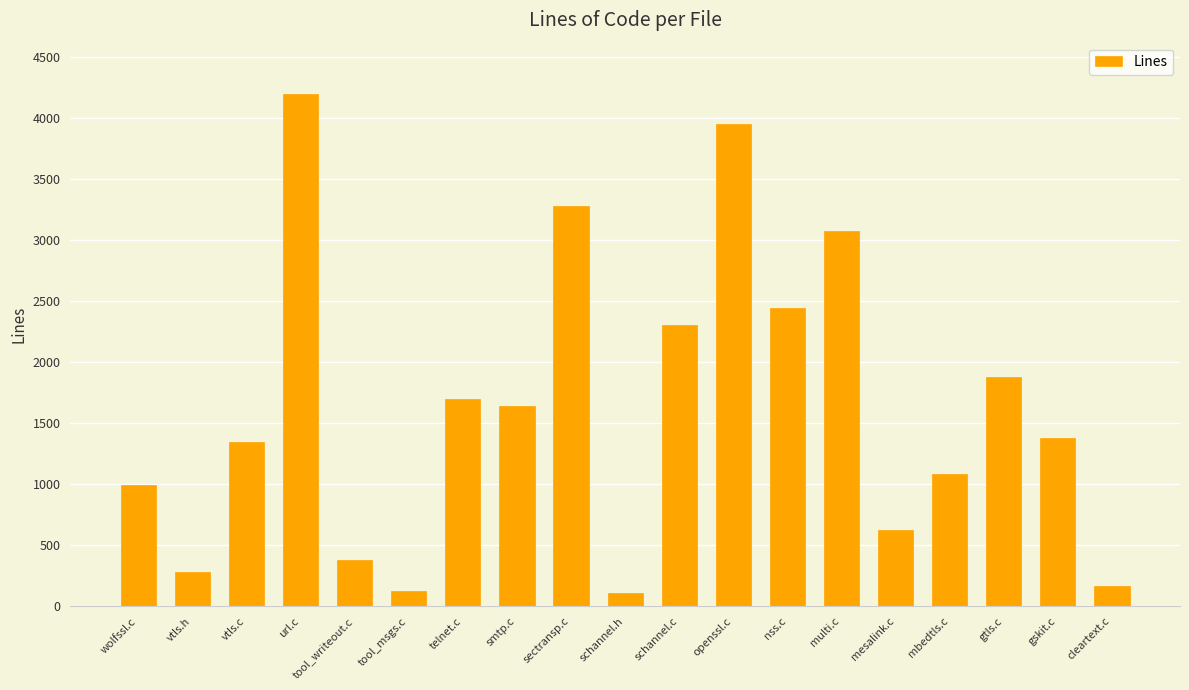

True or false: the data shows 1881 at gtls.c.

True